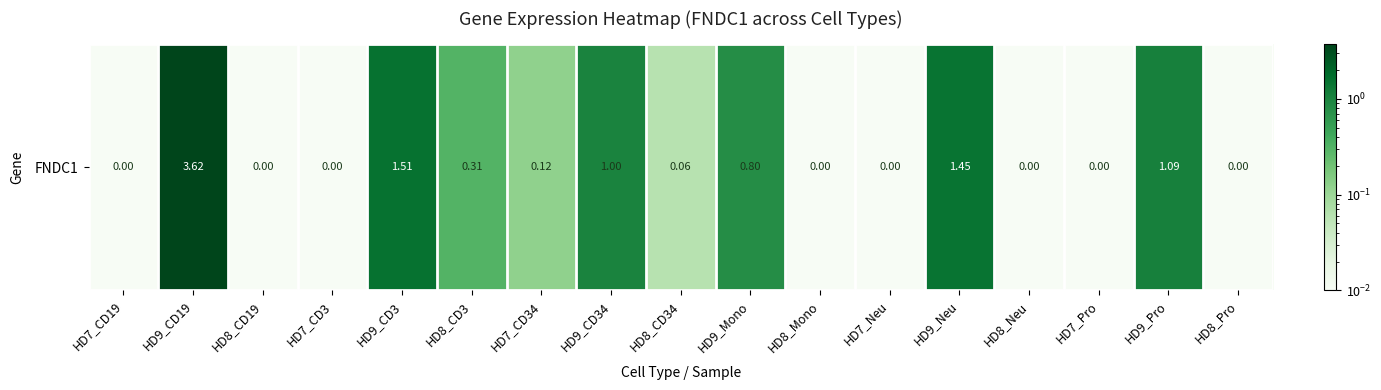

List the labels in order of value, smallest first.

HD7_CD19, HD8_CD19, HD7_CD3, HD8_Mono, HD7_Neu, HD8_Neu, HD7_Pro, HD8_Pro, HD8_CD34, HD7_CD34, HD8_CD3, HD9_Mono, HD9_CD34, HD9_Pro, HD9_Neu, HD9_CD3, HD9_CD19